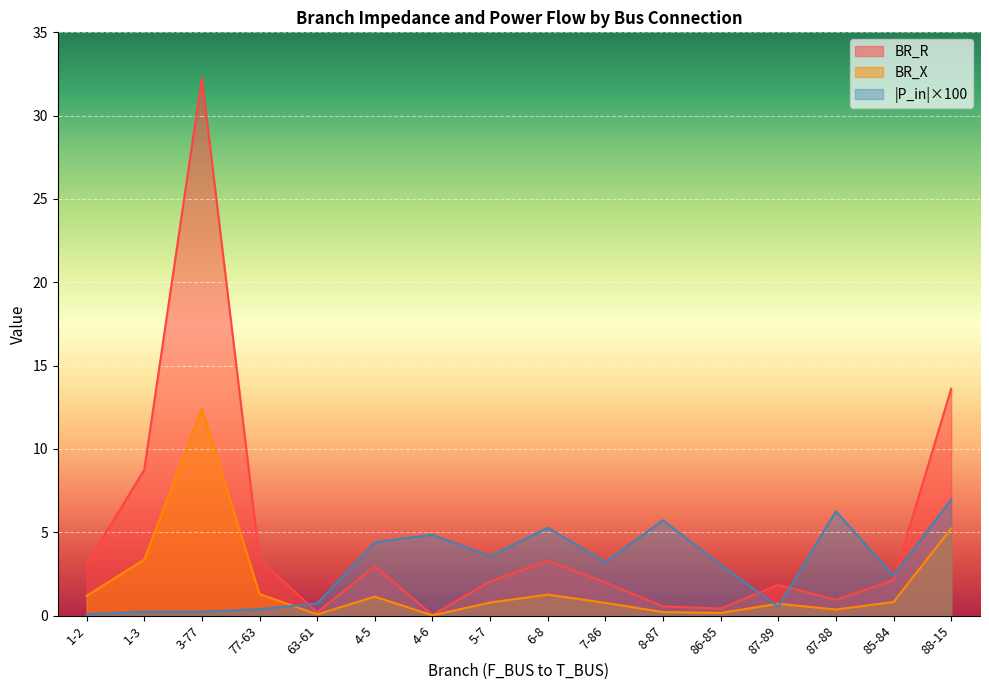

List the series in order of their overall mean, lowest first.

BR_X, |P_in|×100, BR_R